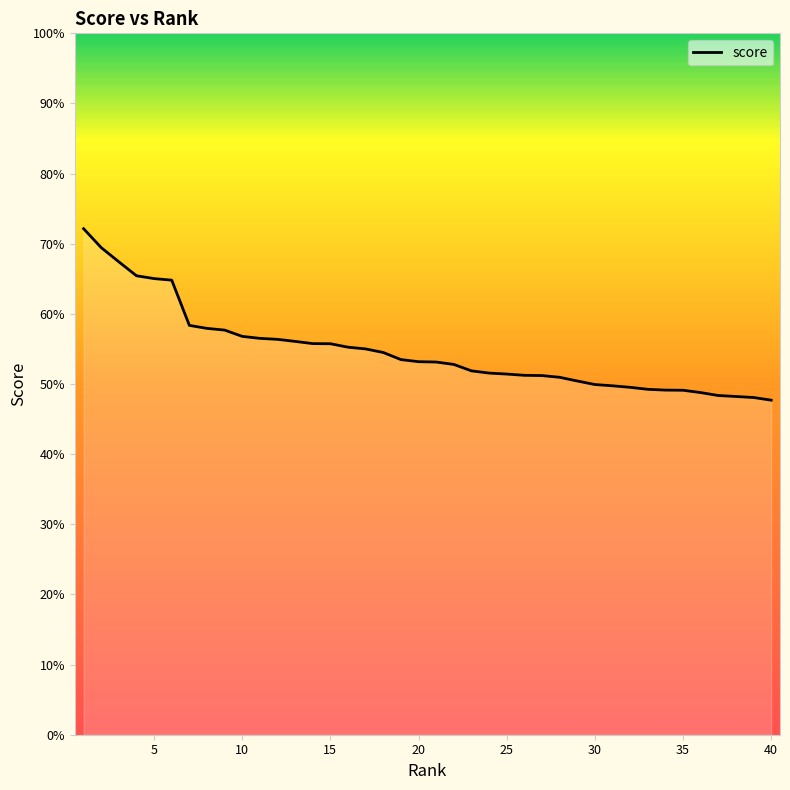

What is the minimum value shown in the chart?

0.5